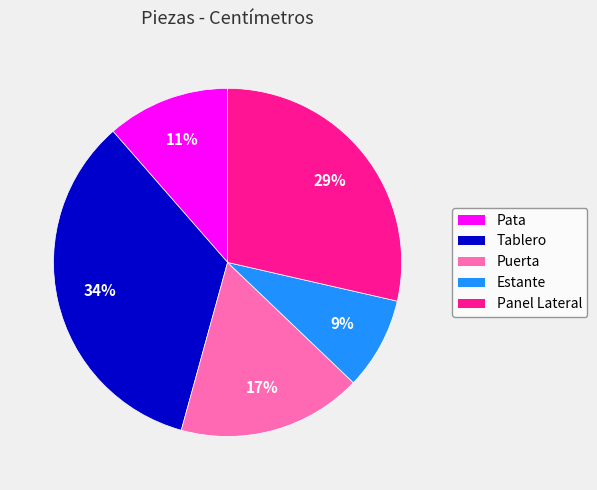

Does Panel Lateral represent more than half of the total?

No